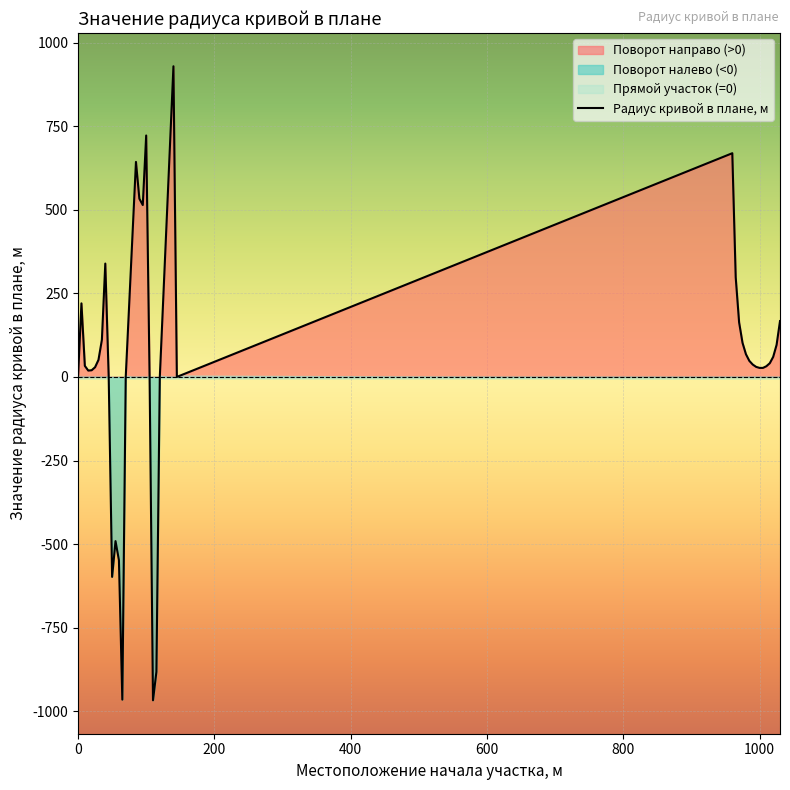

List the labels in order of value, smallest first.

110, 65, 115, 50, 60, 55, 0, 45, 70, 105, 120, 145, 15, 20, 1000, 1005, 25, 995, 1010, 10, 990, 1015, 985, 30, 1020, 980, 1025, 975, 35, 970, 1030, 5, 965, 40, 95, 90, 85, 960, 100, 140